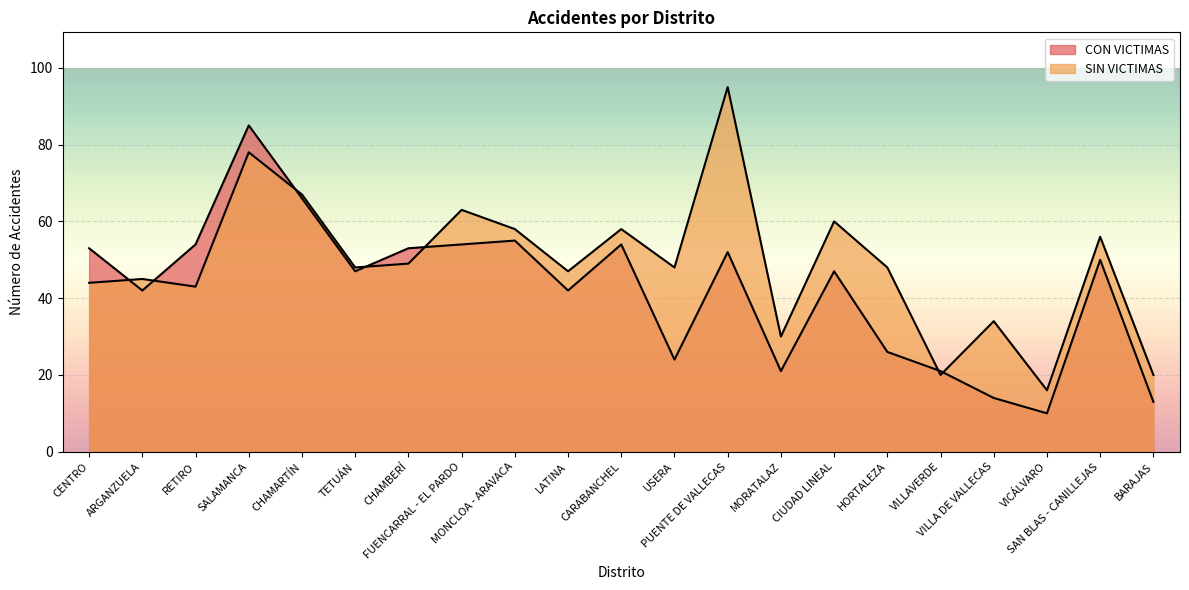

What is the greatest value displayed?

95